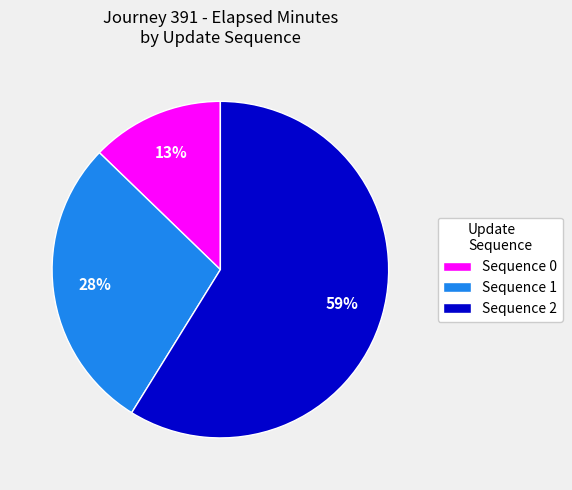

Between Sequence 1 and Sequence 2, which is larger?

Sequence 2